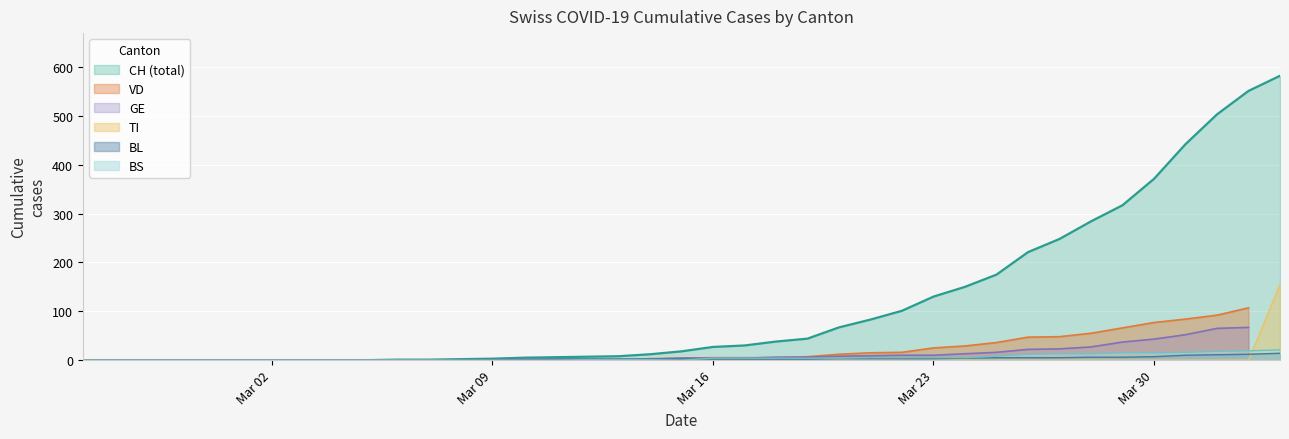

The CH (total) series shows 27 at Mar 16. True or false?

True